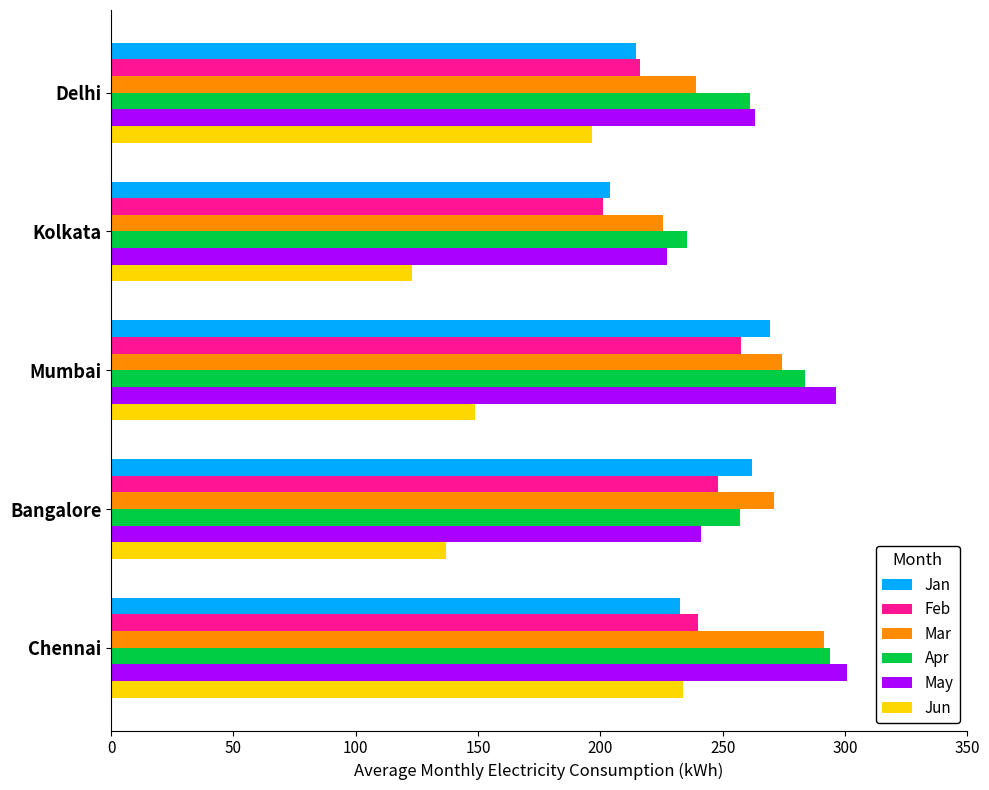

What is the spread (max minus min) of values at Delhi?

66.6